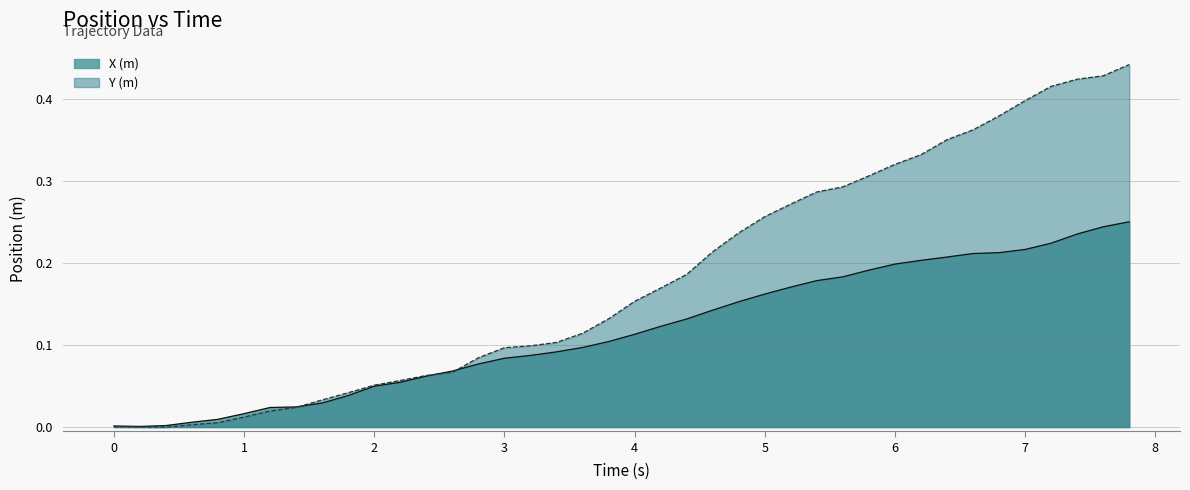

Which series has the largest total across all categories?

Y (m)